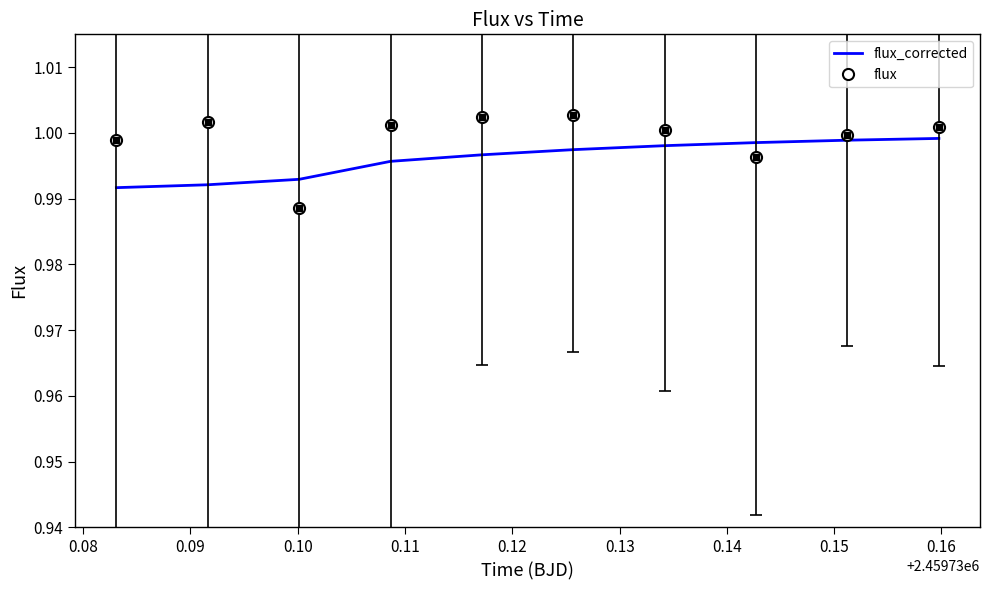

In flux, how many points are higher than both neighbors (excluding endpoints)?

2